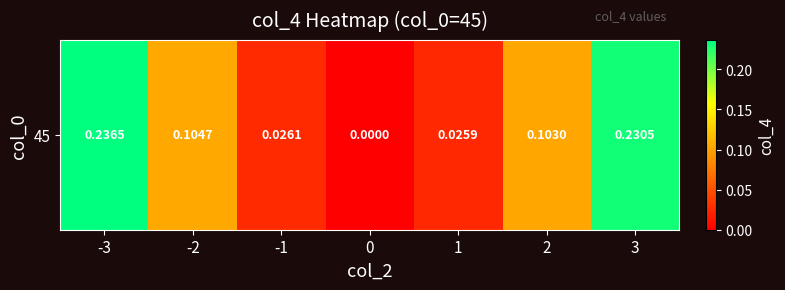

Reading right to left, extract all data points from this chart.

3=0.2	2=0.1	1=0.0	0=0.0	-1=0.0	-2=0.1	-3=0.2